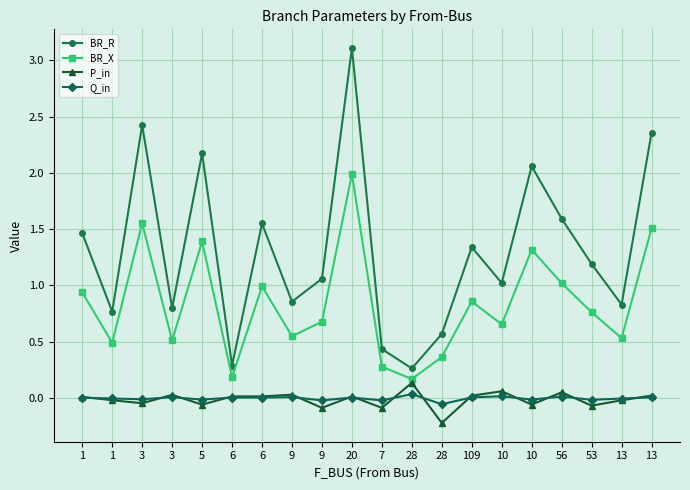

What is the approximate value of BR_R at 10?

2.1